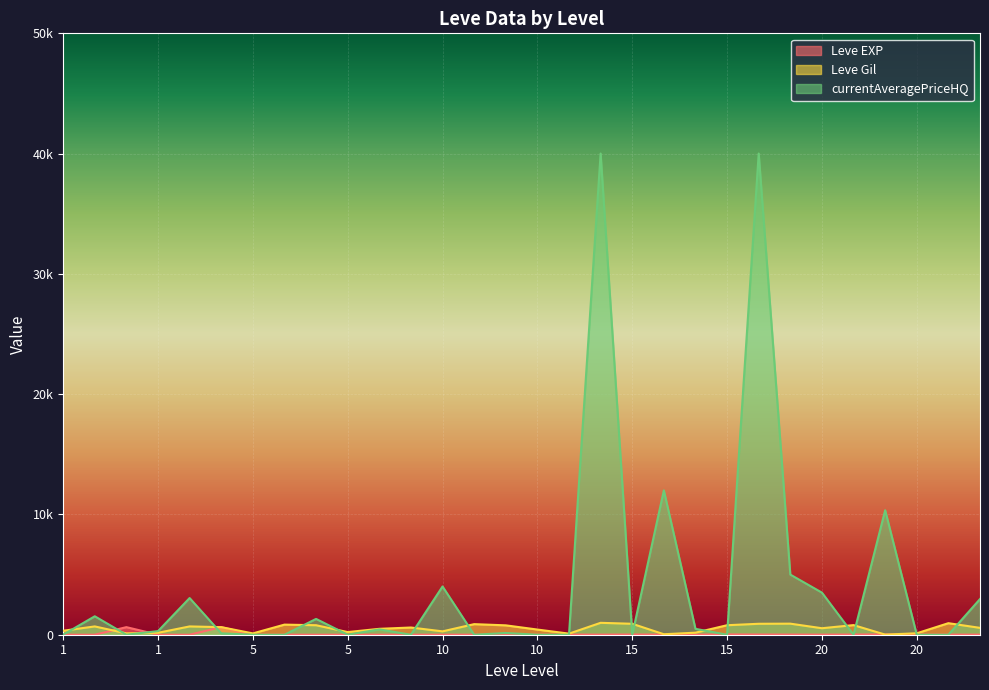

How many lines are shown in the chart?

3